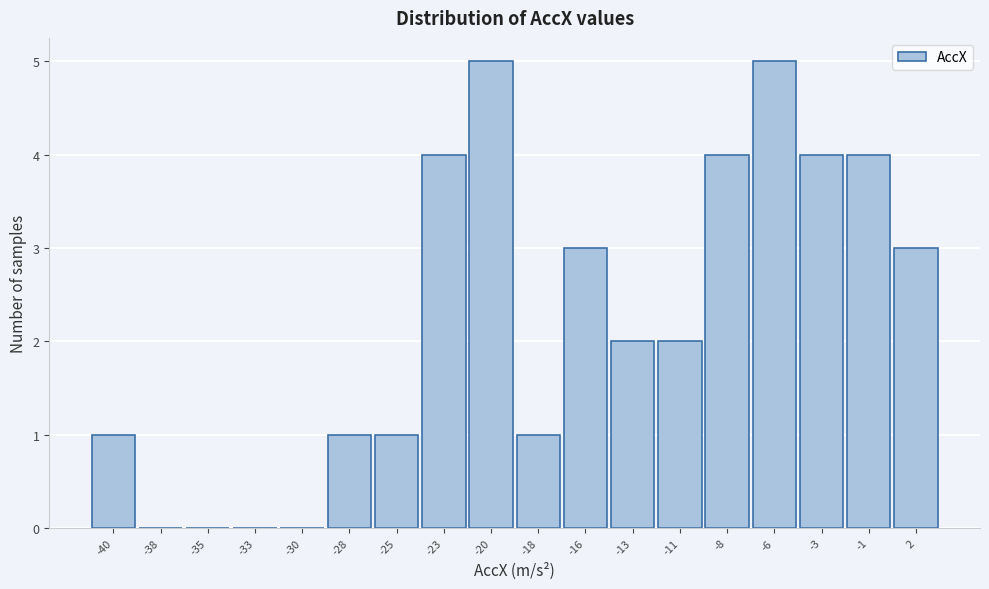

Reading left to right, transcribe all the data shown in this chart.

-40=1	-38=0	-35=0	-33=0	-30=0	-28=1	-25=1	-23=4	-20=5	-18=1	-16=3	-13=2	-11=2	-8=4	-6=5	-3=4	-1=4	2=3